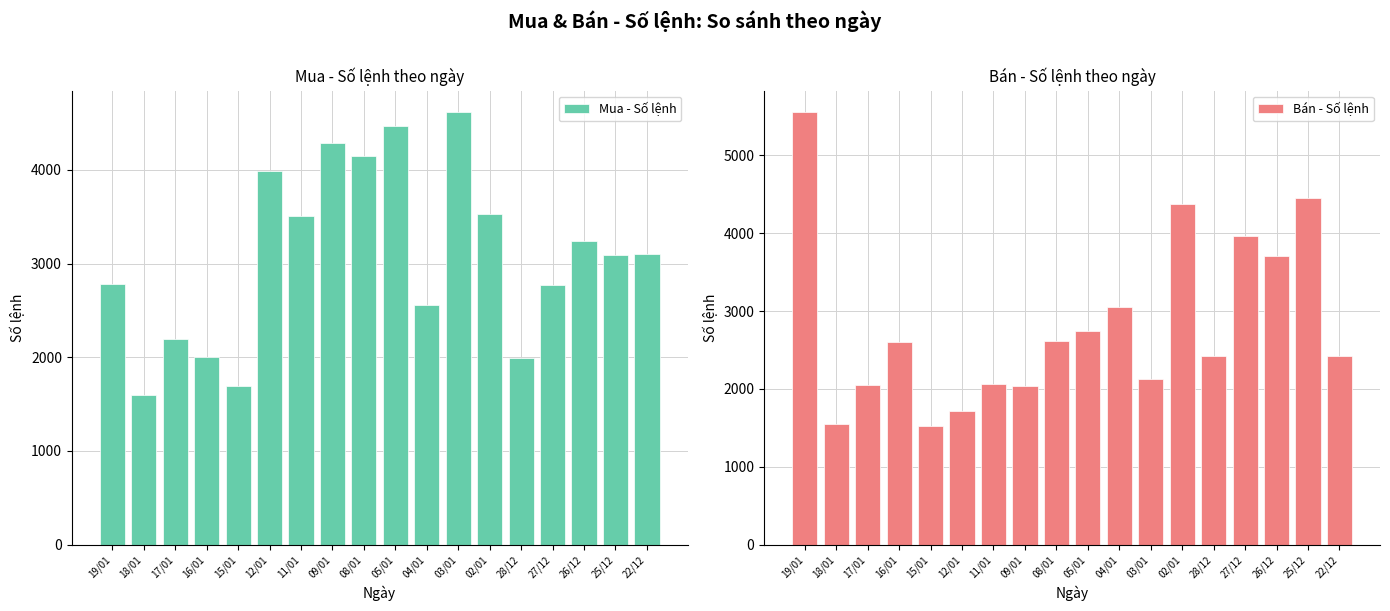

True or false: Mua - Số lệnh has a value of 1241 at 16/01.

False